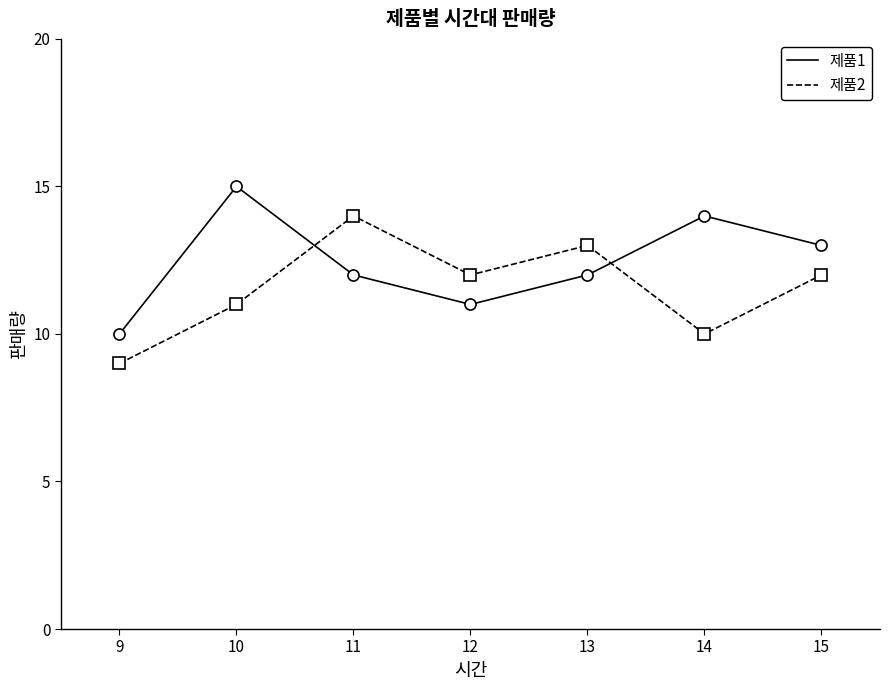

Where is the first local minimum for 제품1?

12